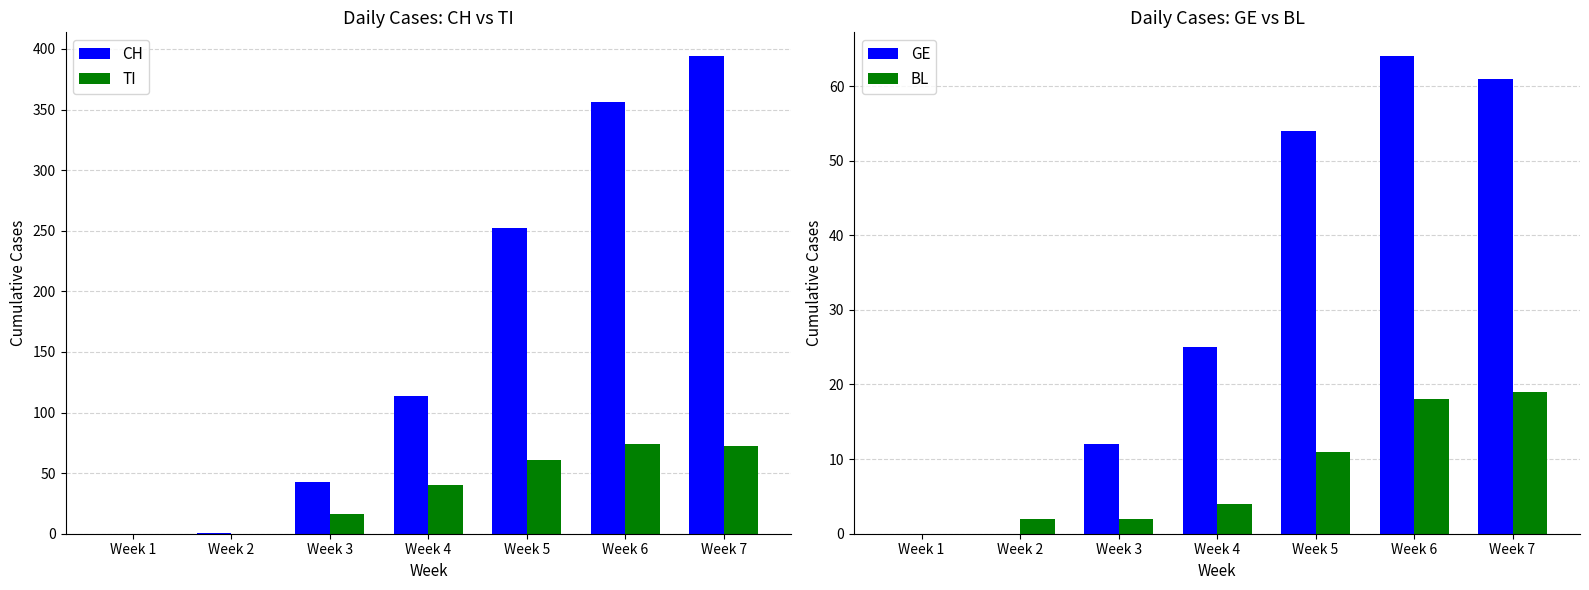

List the labels in order of TI value, largest first.

Week 6, Week 7, Week 5, Week 4, Week 3, Week 1, Week 2